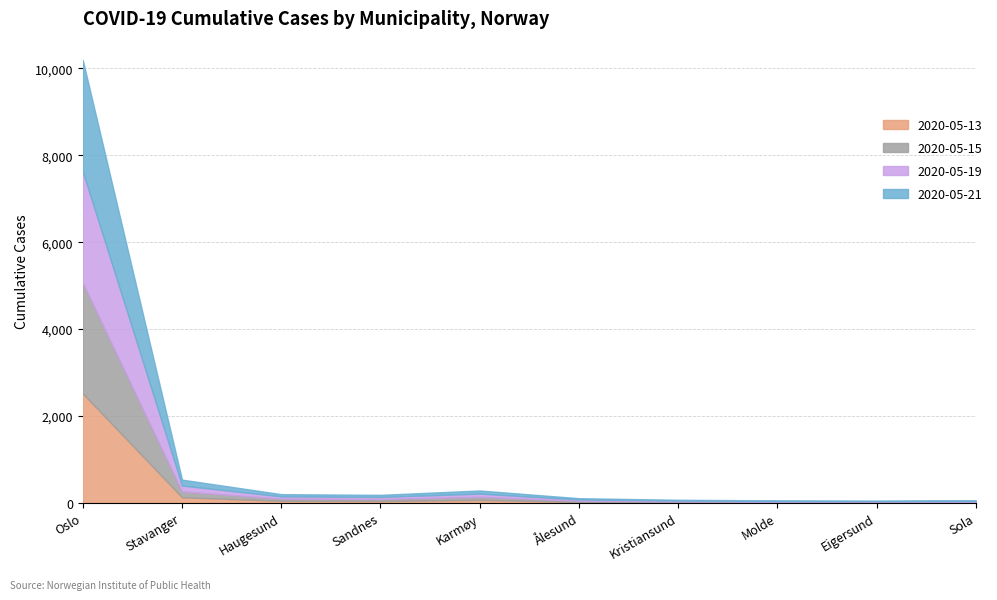

What are all the series names shown in the legend?

2020-05-13, 2020-05-15, 2020-05-19, 2020-05-21